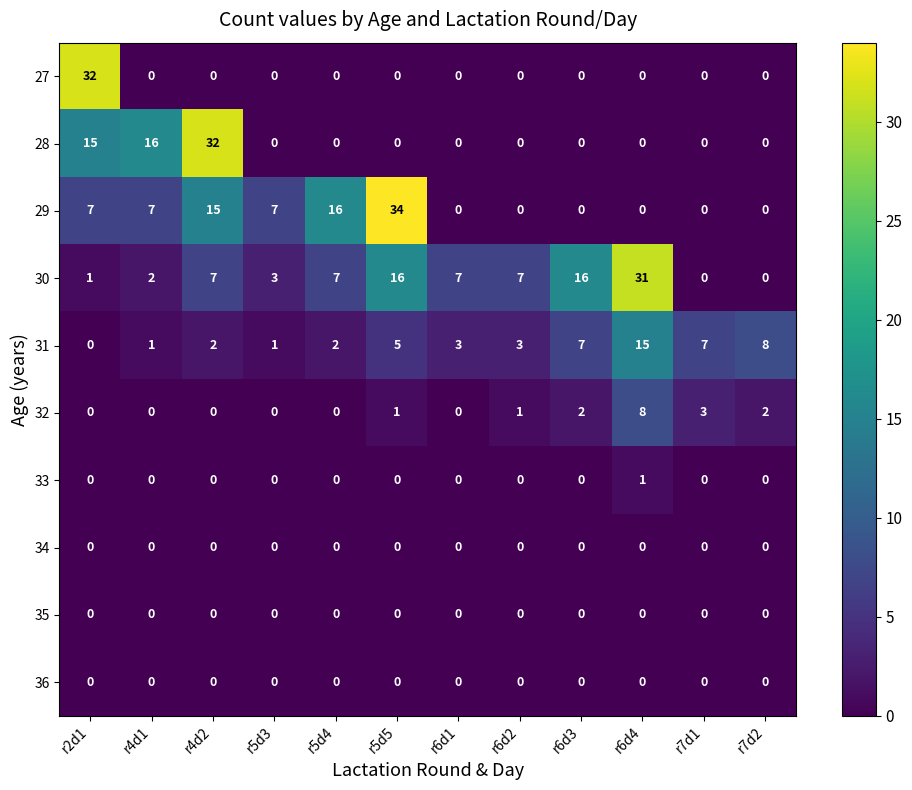

What is the maximum value shown in the chart?

34